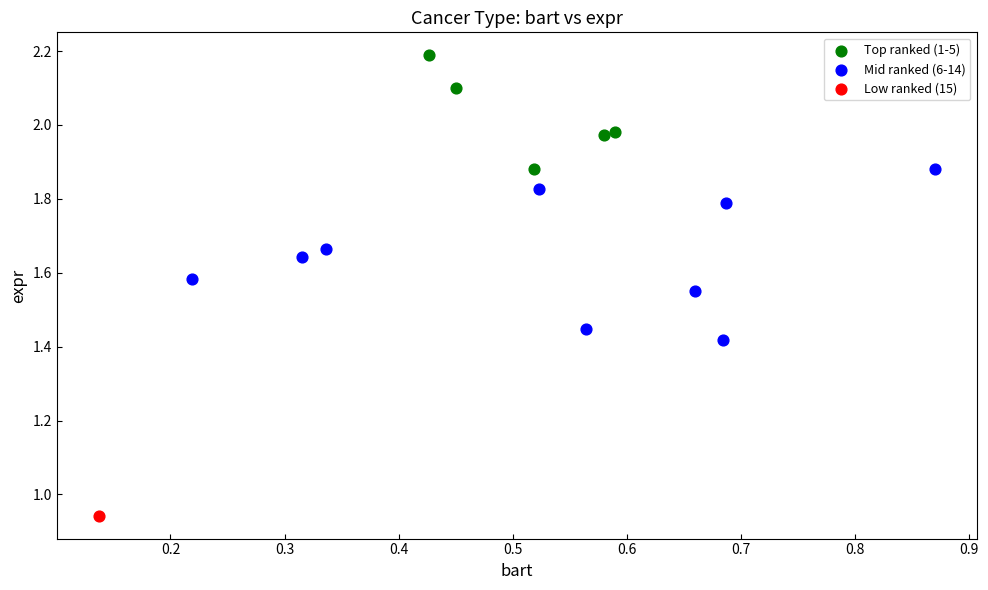

Which series contains the lowest Y value?

Low ranked (15)